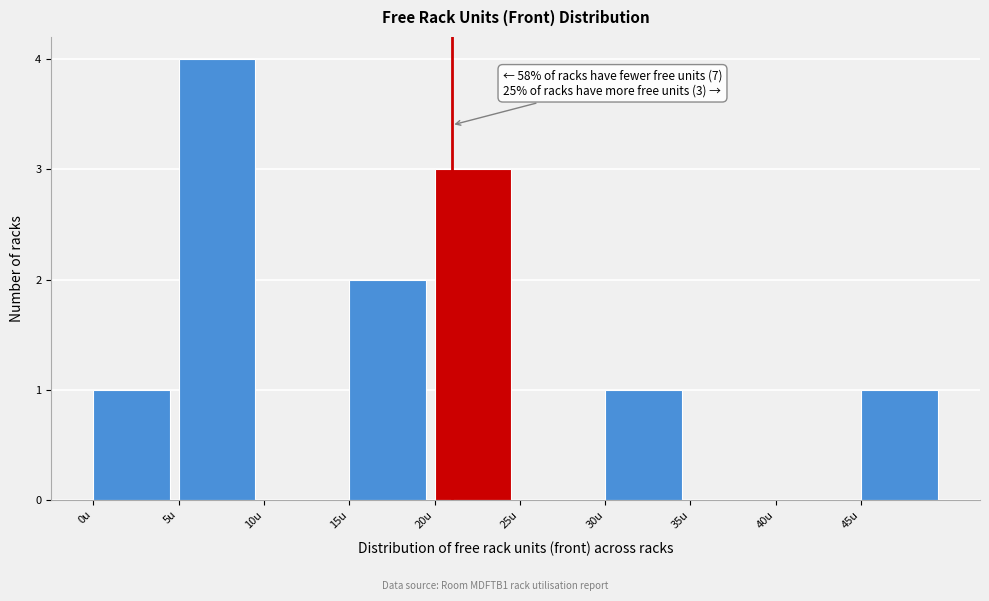

Which range on the x-axis has the tallest bar?

5 to 10